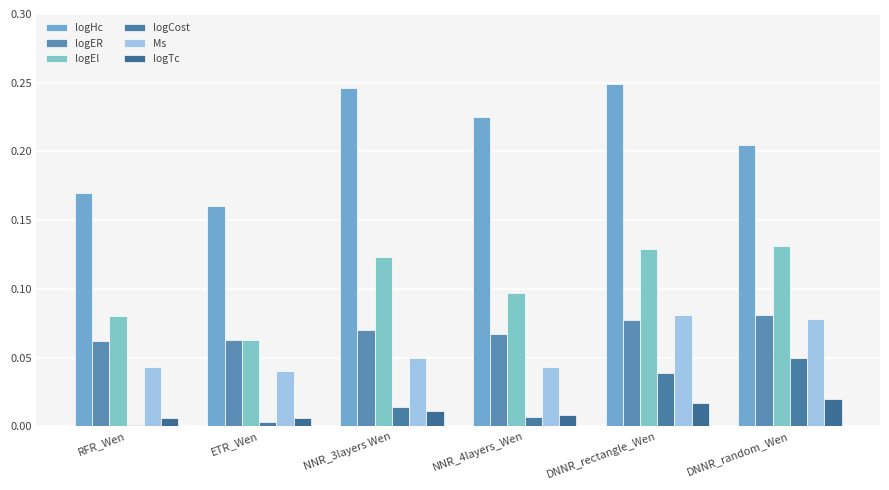

Reading left to right, what are all the values shown in this chart?

logHc: 0.2	0.2	0.2	0.2	0.2	0.2
logER: 0.1	0.1	0.1	0.1	0.1	0.1
logEl: 0.1	0.1	0.1	0.1	0.1	0.1
logCost: 0.0	0.0	0.0	0.0	0.0	0.1
Ms: 0.0	0.0	0.1	0.0	0.1	0.1
logTc: 0.0	0.0	0.0	0.0	0.0	0.0